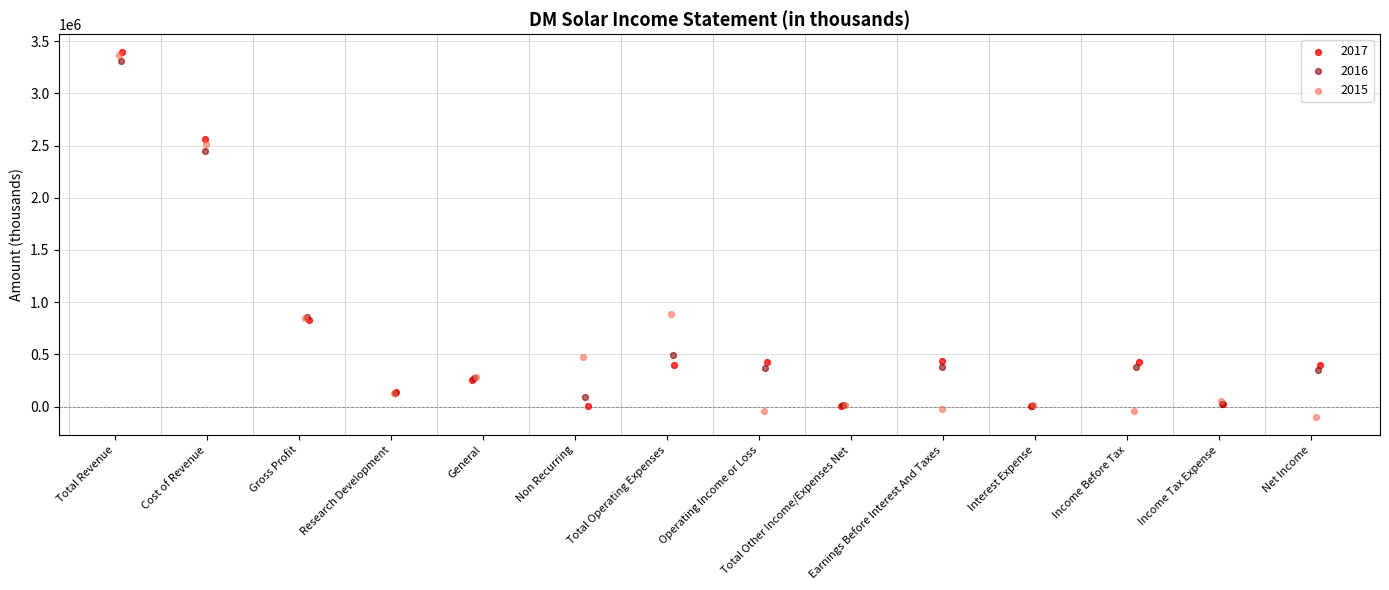

Which series contains the lowest Y value?

2015